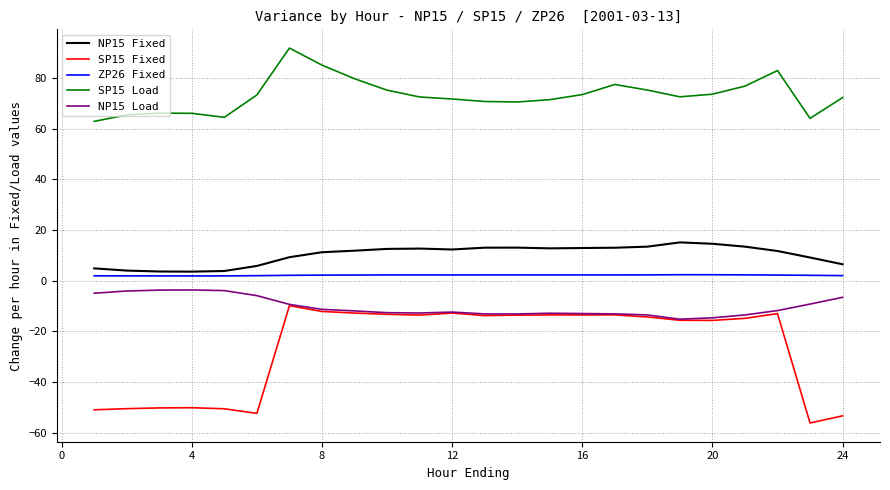

Which series has the widest spread of values?

SP15 Fixed